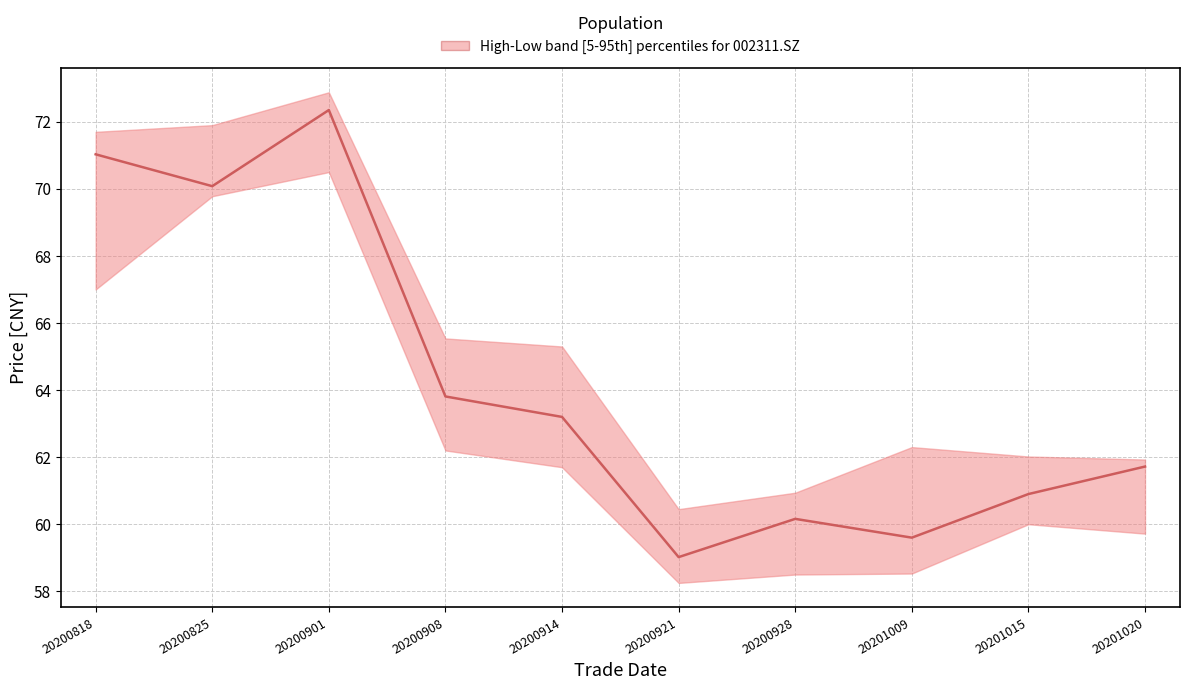

What is the minimum value shown in the chart?

59.0